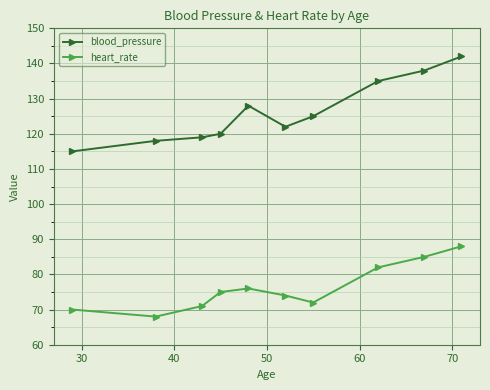

What is the lowest value of the heart_rate series?

68